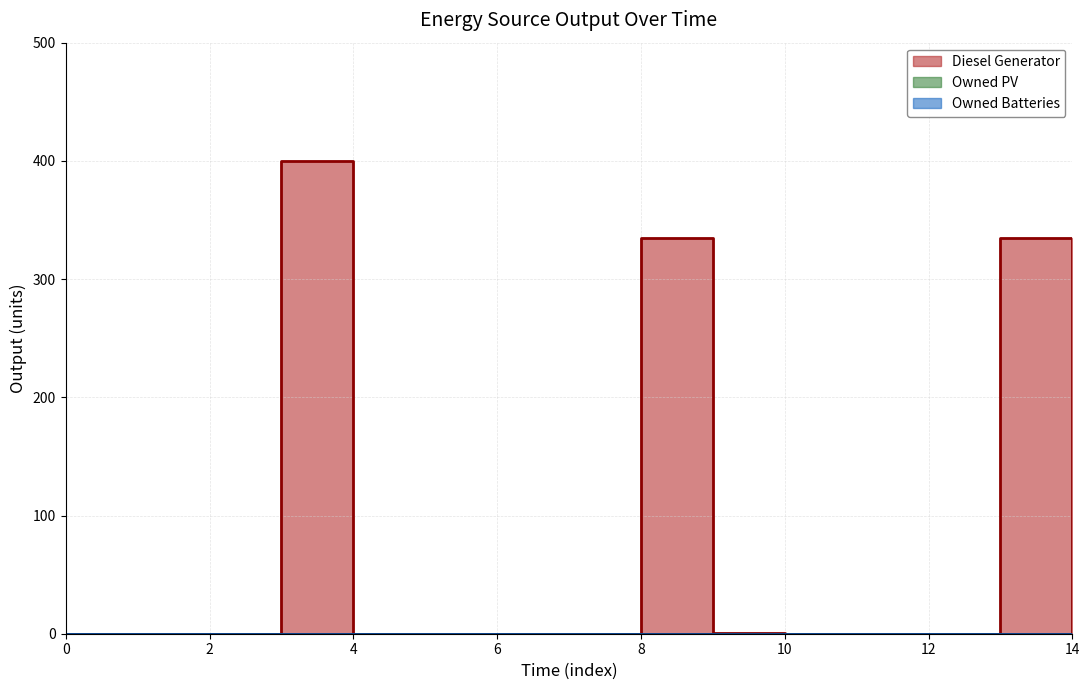

What is the maximum value shown in the chart?

400